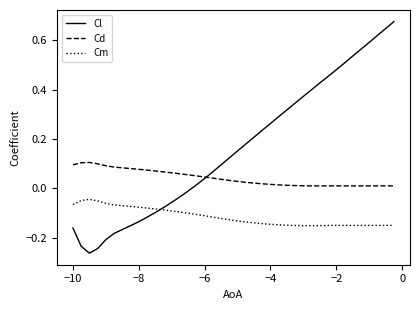

List the series in order of their overall mean, highest first.

Cl, Cd, Cm